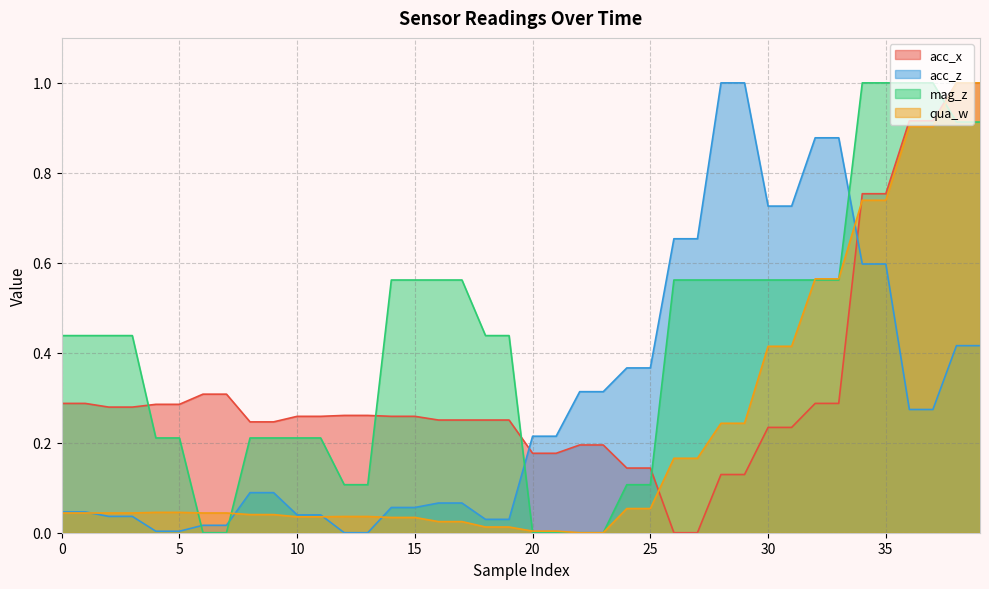

True or false: qua_w has more than 2 interior local peaks.

False